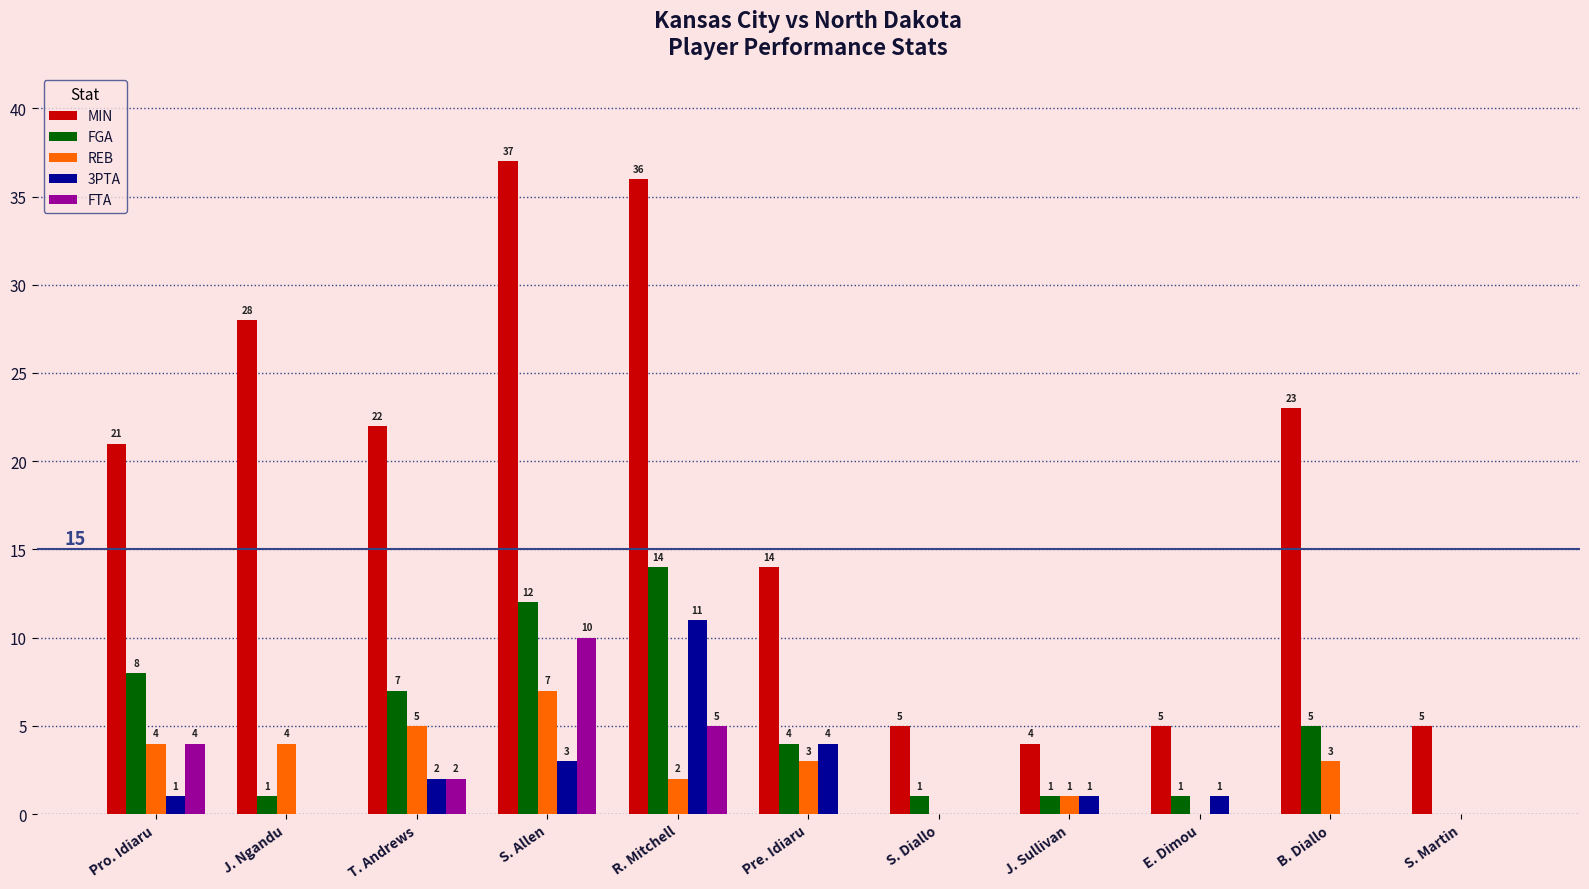

True or false: MIN has a value of 33 at B. Diallo.

False